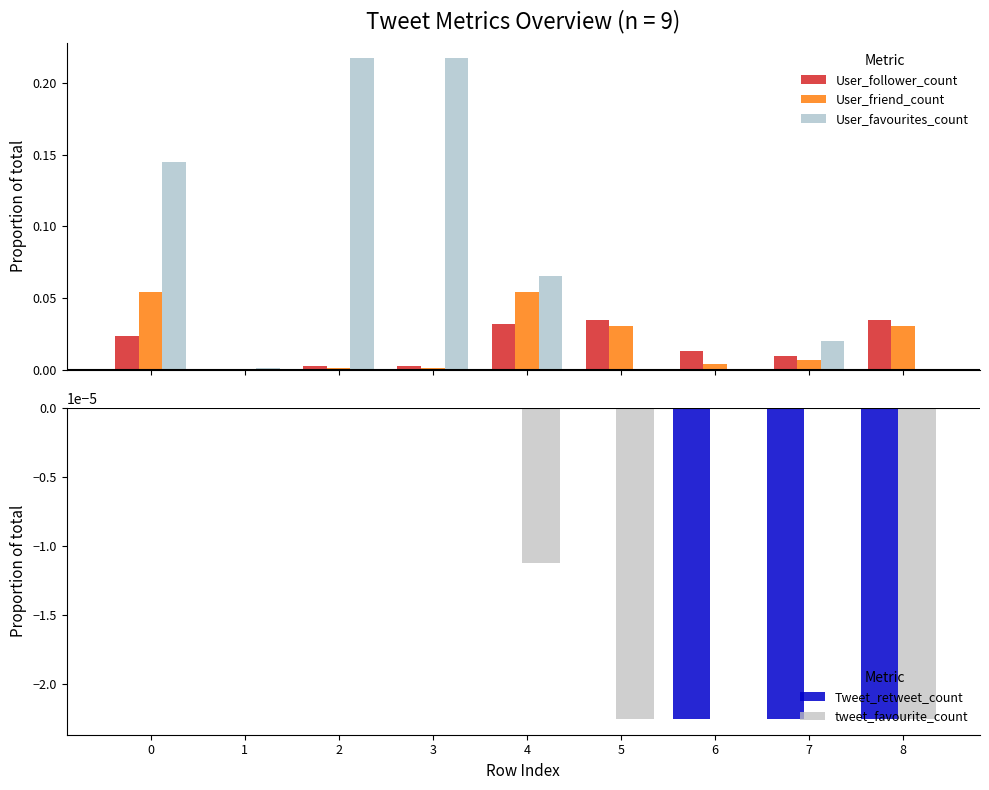

Which series has the largest range (max minus min)?

User_favourites_count